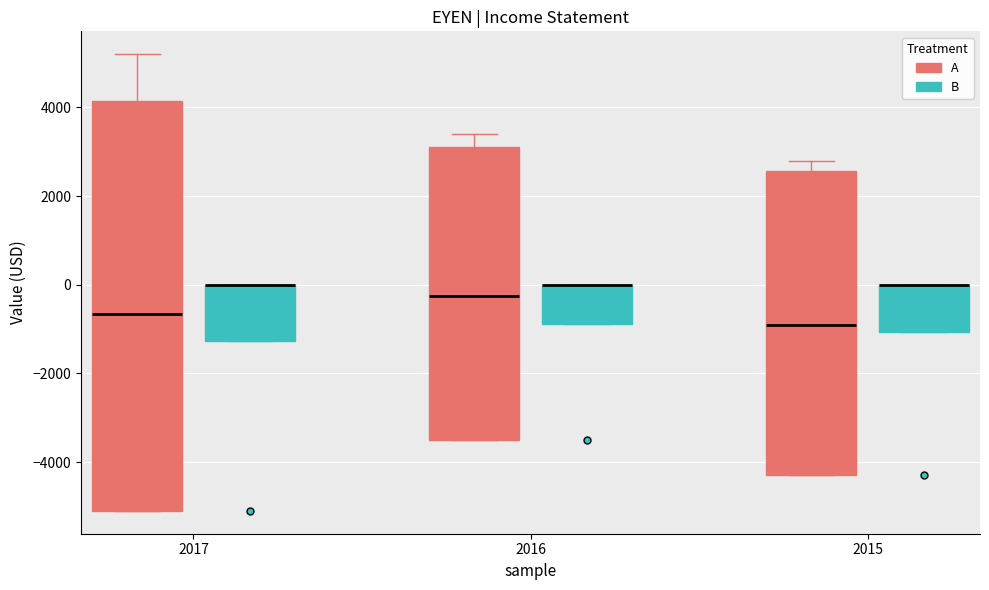

Which box is the tallest, from its lower edge to its upper edge?

2017 (A)